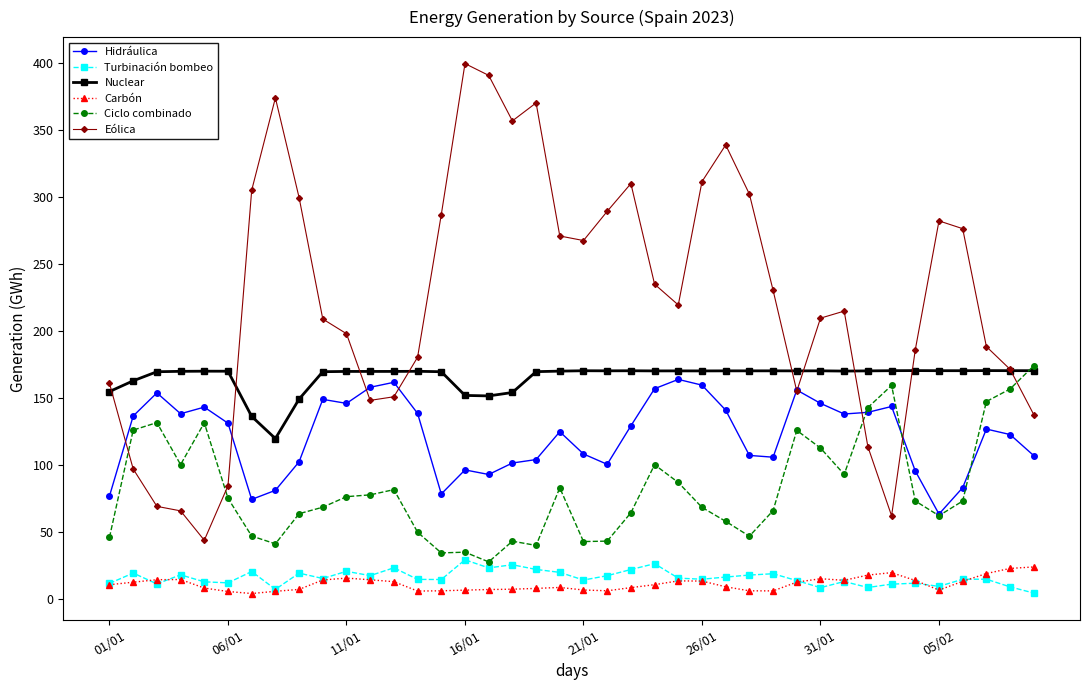

Which series has the largest total across all categories?

Eólica